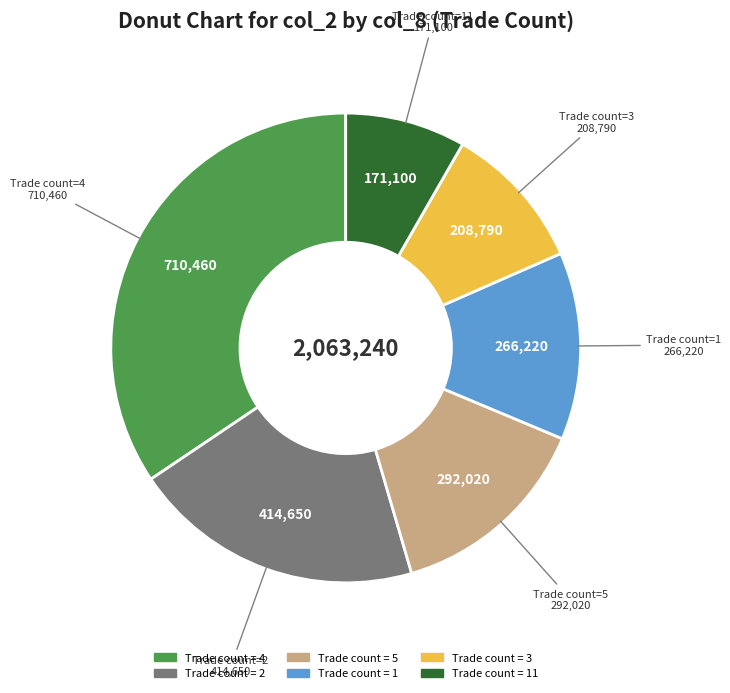

Is there a majority slice in this chart?

No